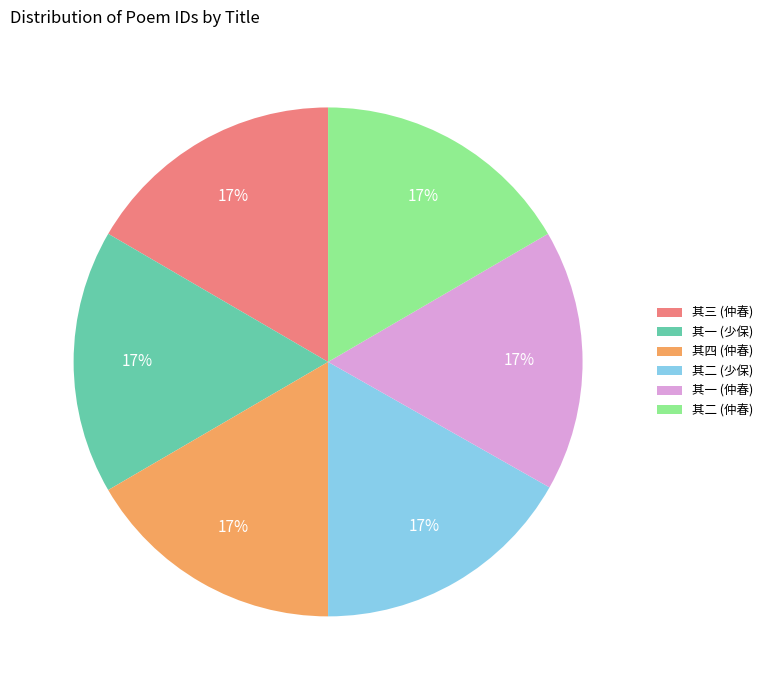

Is there a majority slice in this chart?

No